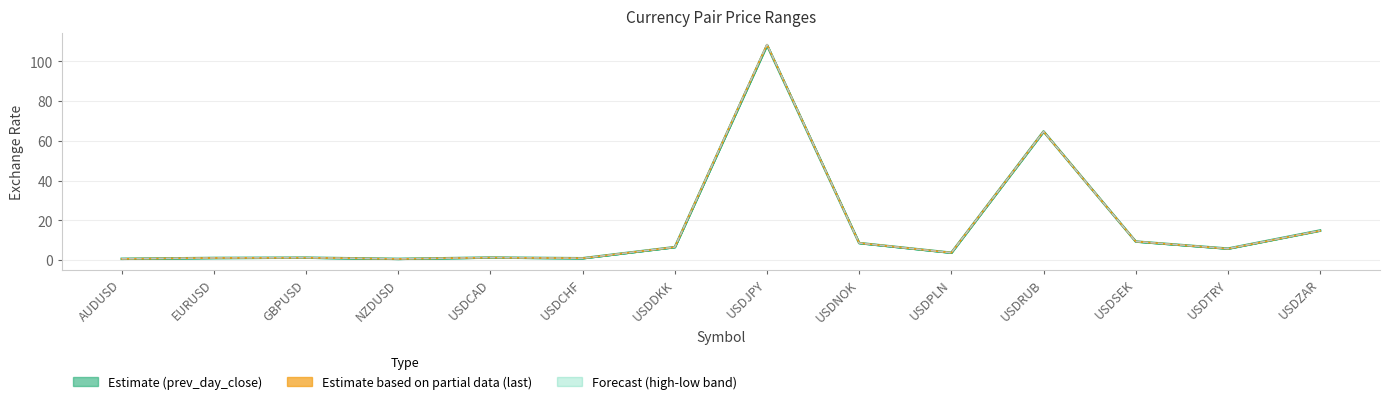

At which category is the sum across all series the highest?

USDJPY